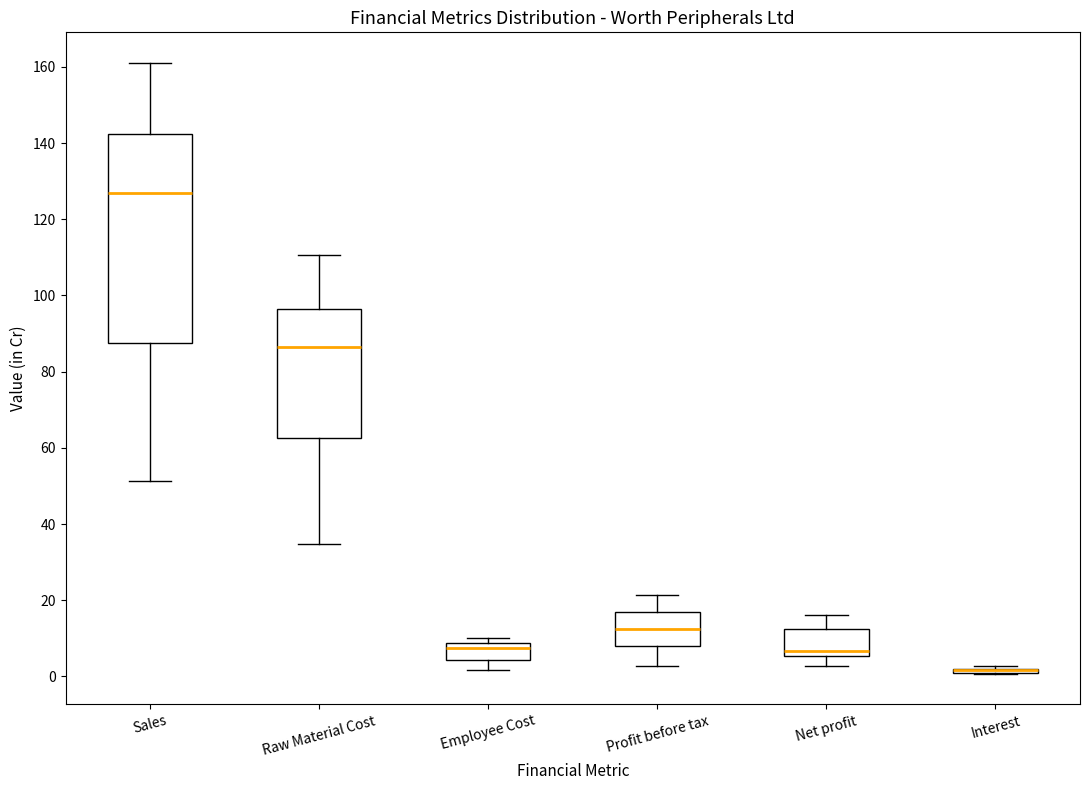

Where does the upper whisker of the box for Net profit end on the y-axis? The values are not printed on the chart, so give them approximately, as read against the axis.

16